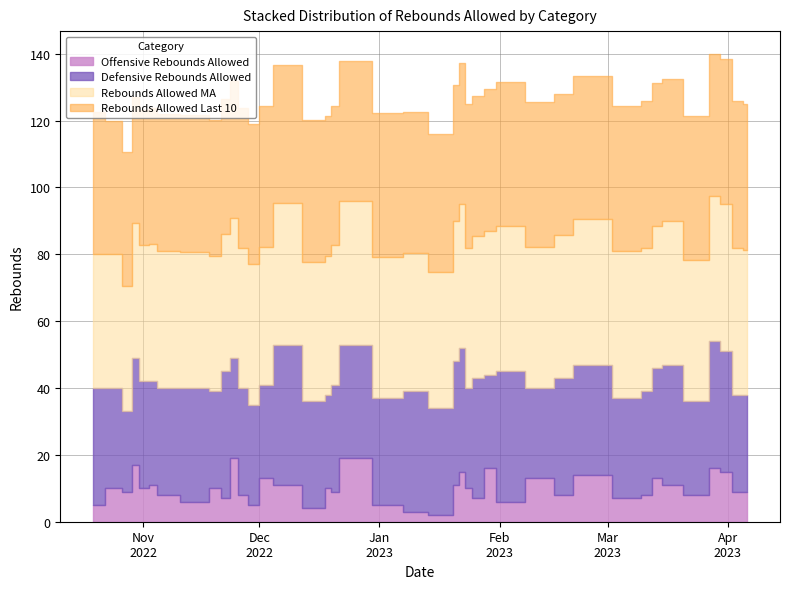

How many times do Rebounds Allowed MA and Rebounds Allowed Last 10 cross each other?

18